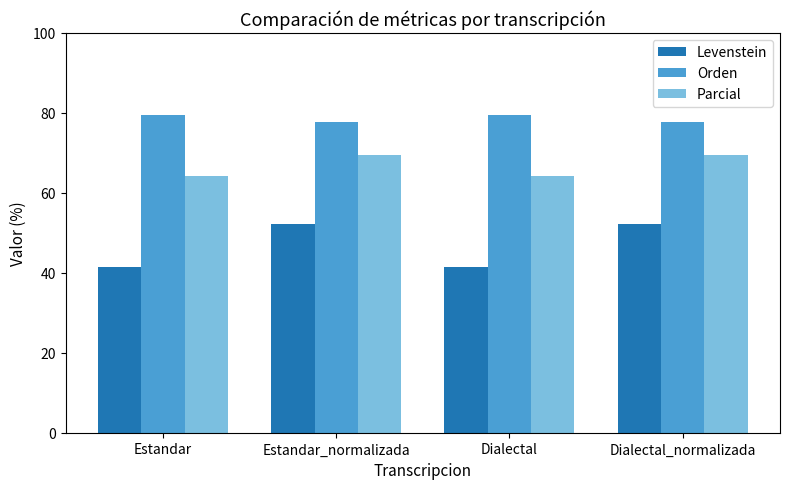

The value of Levenstein at Estandar_normalizada is 80.3. True or false?

False